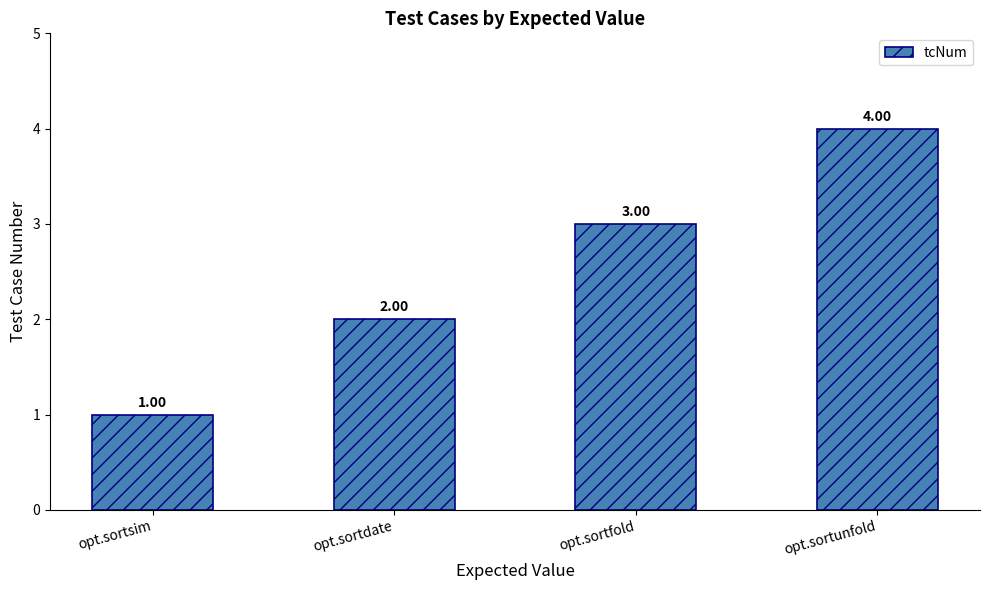

What is the ratio of the value at opt.sortunfold to the value at opt.sortsim?

4.0